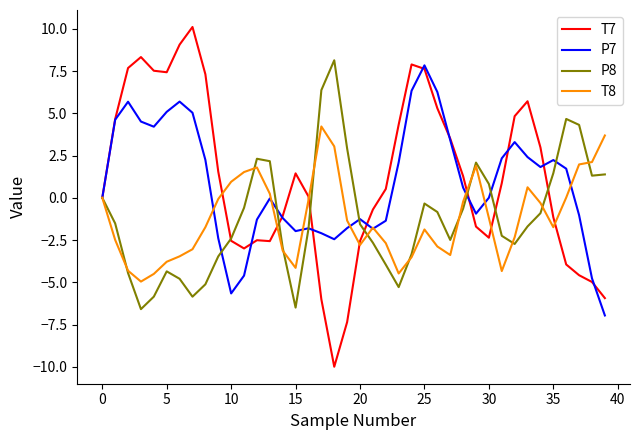

What is the minimum value shown in the chart?

-10.0